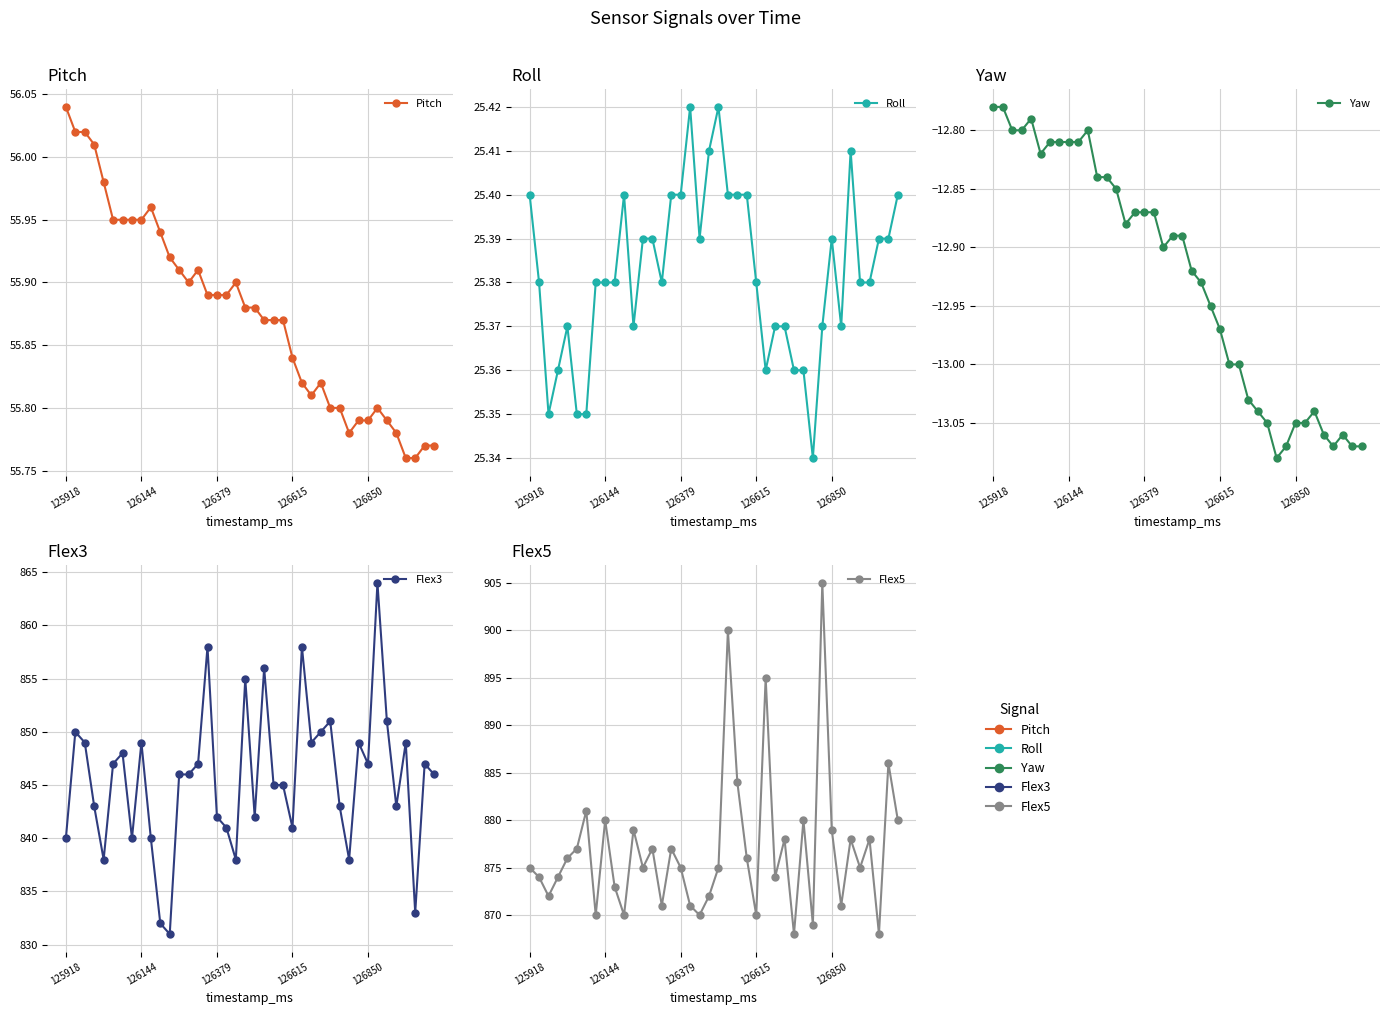

The Yaw series shows -12.8 at 125918. True or false?

True